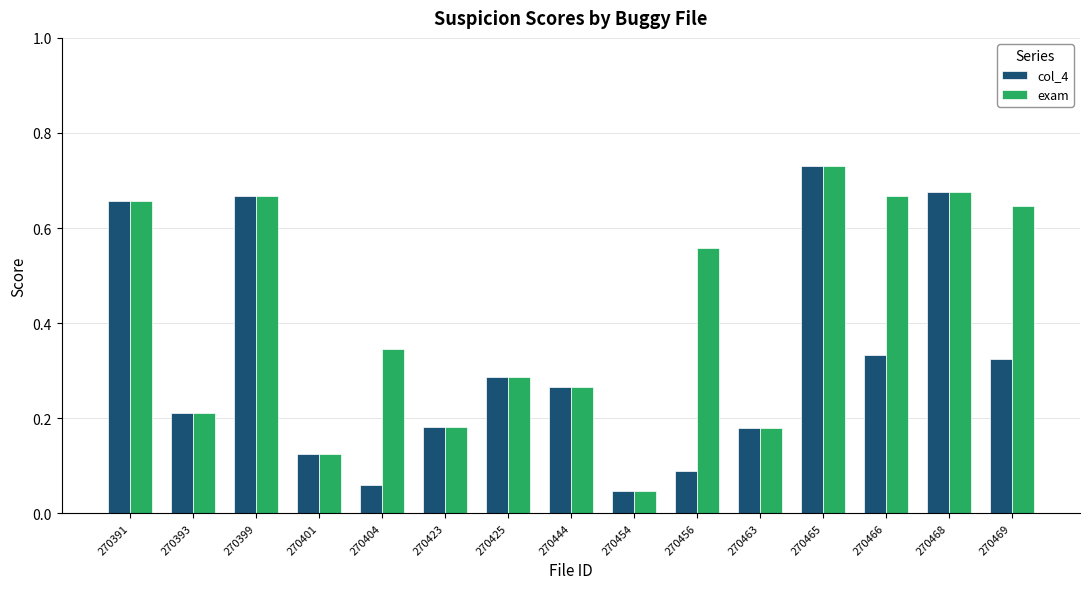

True or false: exam has a value of 0.1 at 270456.

False